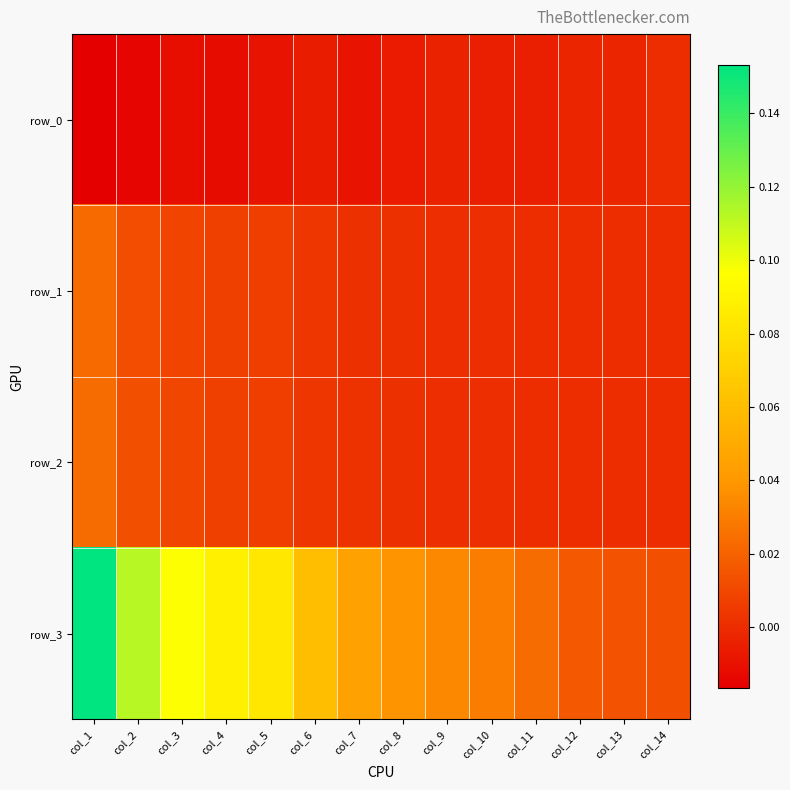

Which series has the largest total across all categories?

row_3